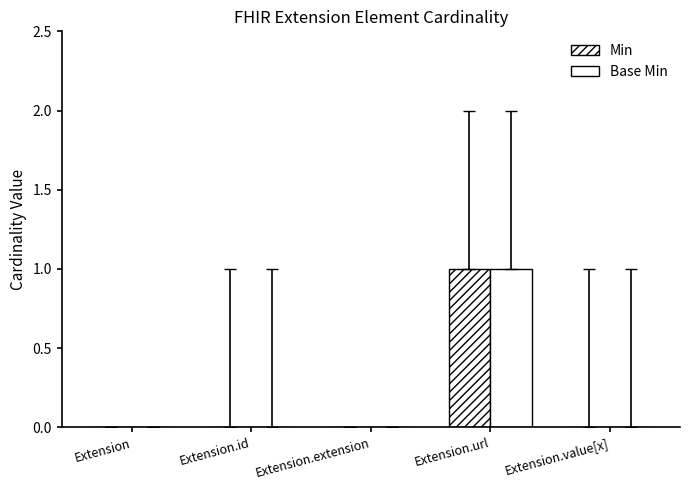

How many series are shown in this chart?

2